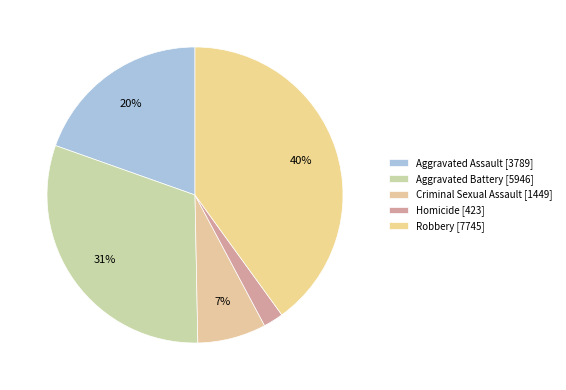

How many slices are in this pie chart?

5